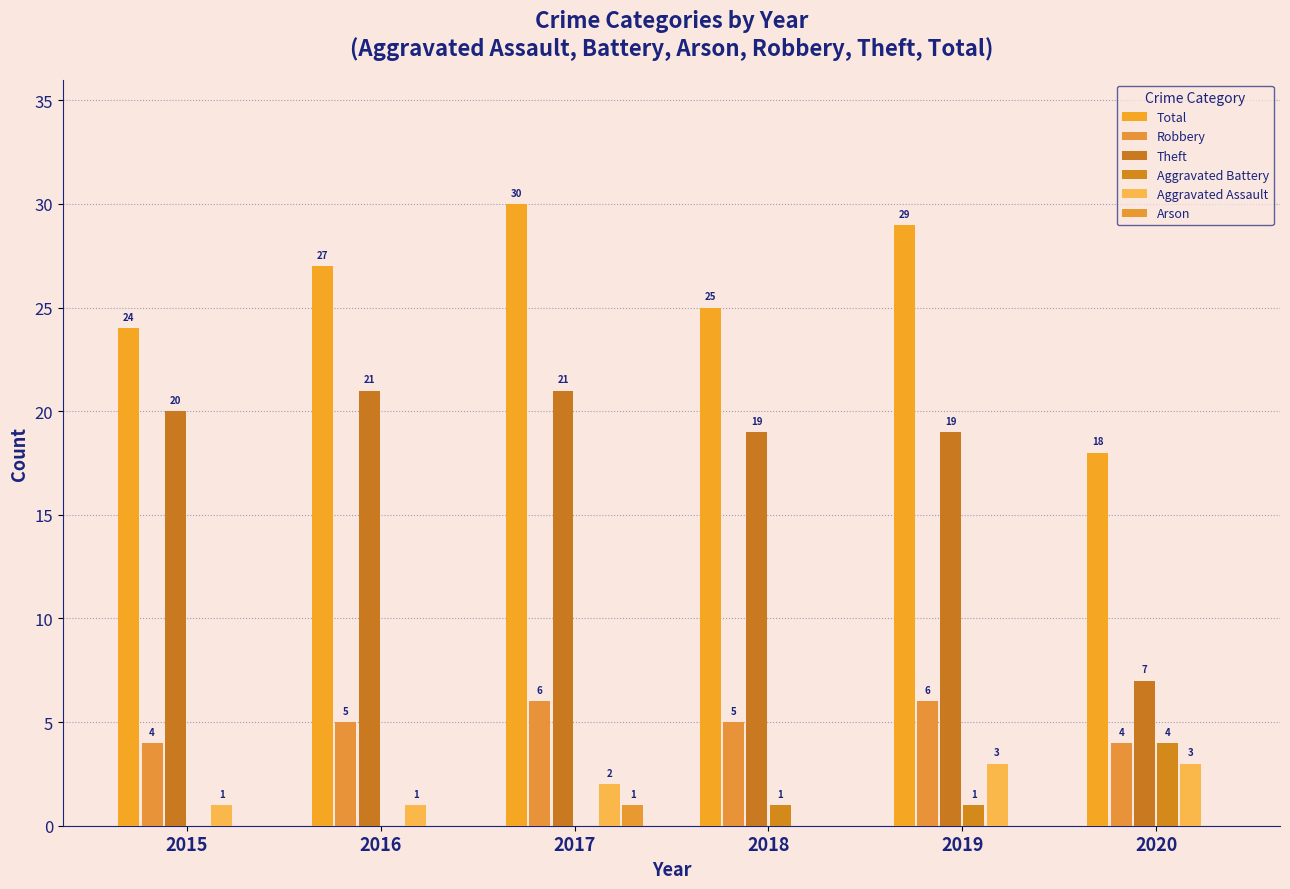

What is the sum of the Theft values at 2017 and 2019?

40